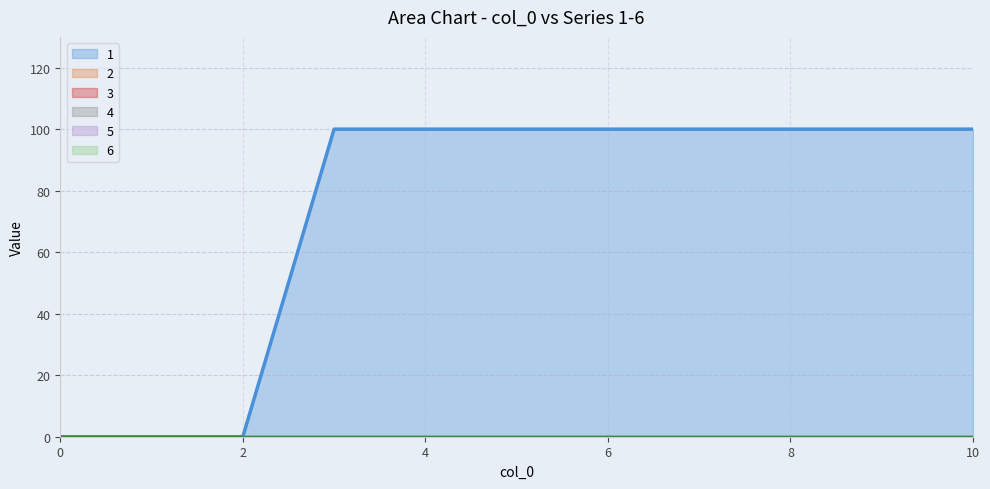

Reading left to right, extract all data points from this chart.

1: 0=0	1=0	2=0	3=100	4=100	5=100	6=100	7=100	8=100	9=100	10=100
2: 0=0	1=0	2=0	3=0	4=0	5=0	6=0	7=0	8=0	9=0	10=0
3: 0=0	1=0	2=0	3=0	4=0	5=0	6=0	7=0	8=0	9=0	10=0
4: 0=0	1=0	2=0	3=0	4=0	5=0	6=0	7=0	8=0	9=0	10=0
5: 0=0	1=0	2=0	3=0	4=0	5=0	6=0	7=0	8=0	9=0	10=0
6: 0=0	1=0	2=0	3=0	4=0	5=0	6=0	7=0	8=0	9=0	10=0